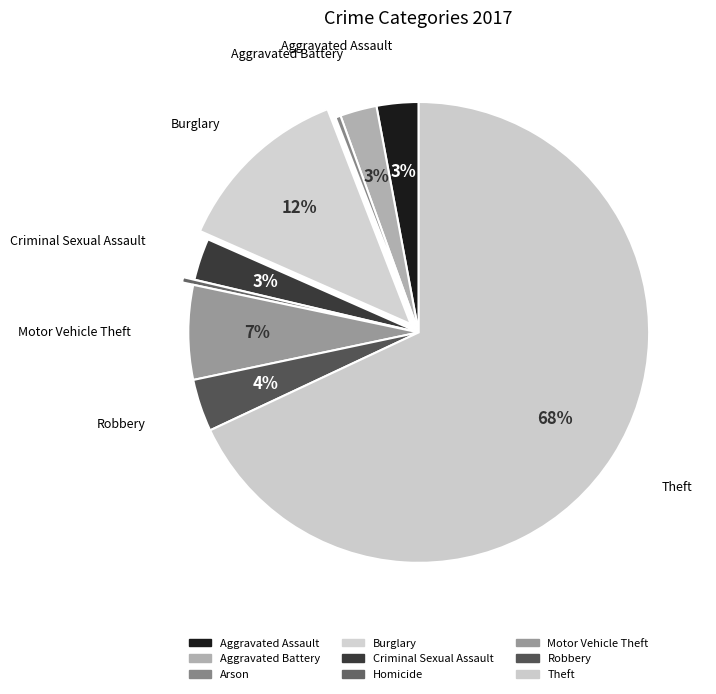

Which slice is the smallest?

Arson